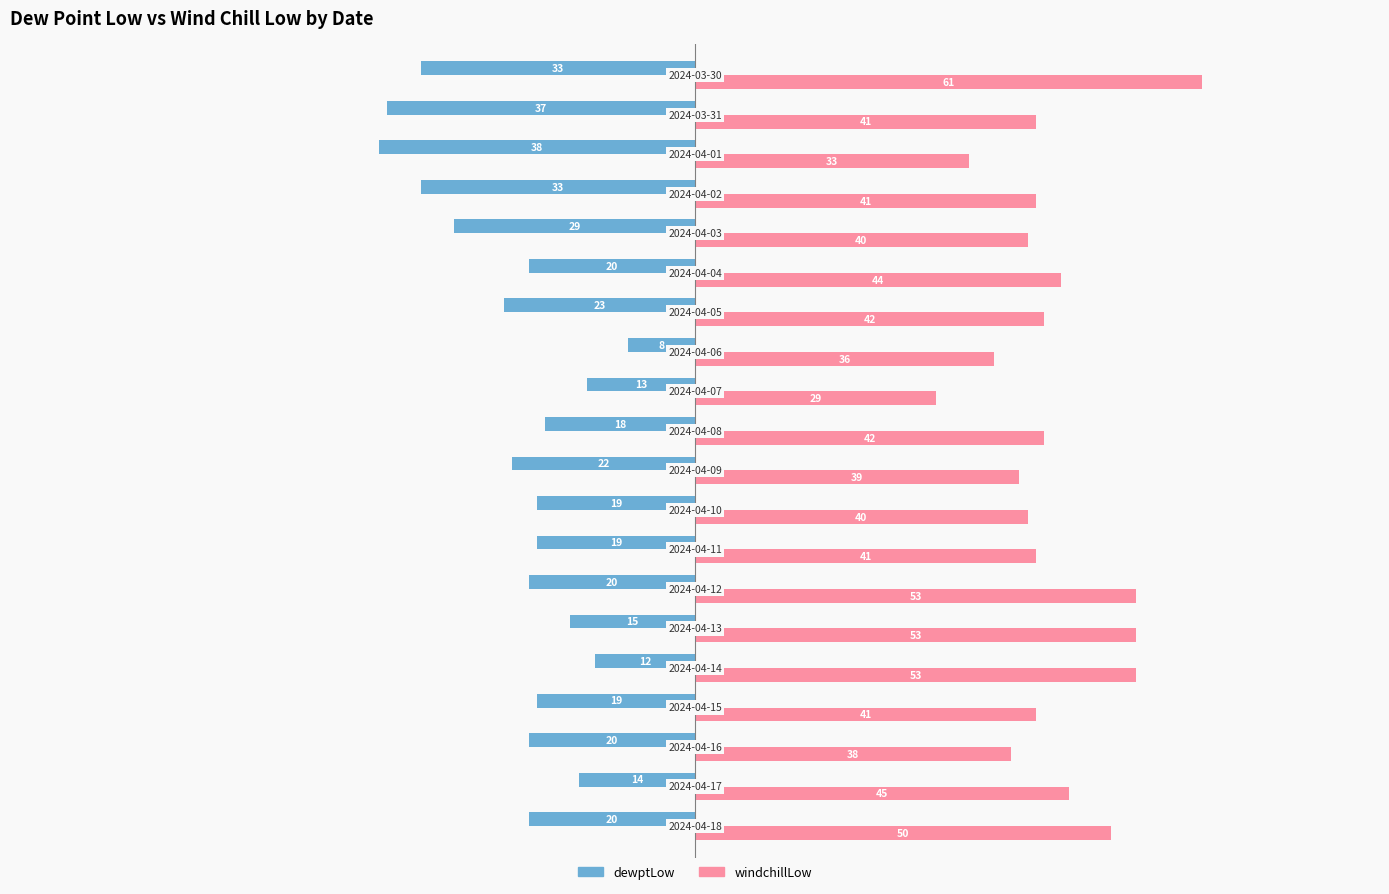

At how many categories does at least one series exceed 31?

19